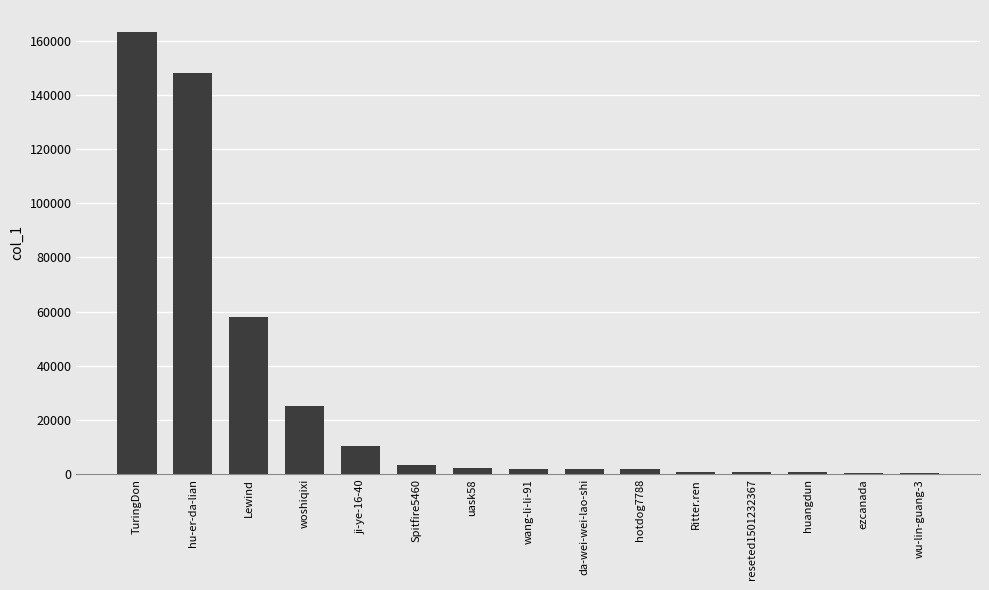

Approximately how many times larger is the value at da-wei-wei-lao-shi compared to wu-lin-guang-3?

5.0